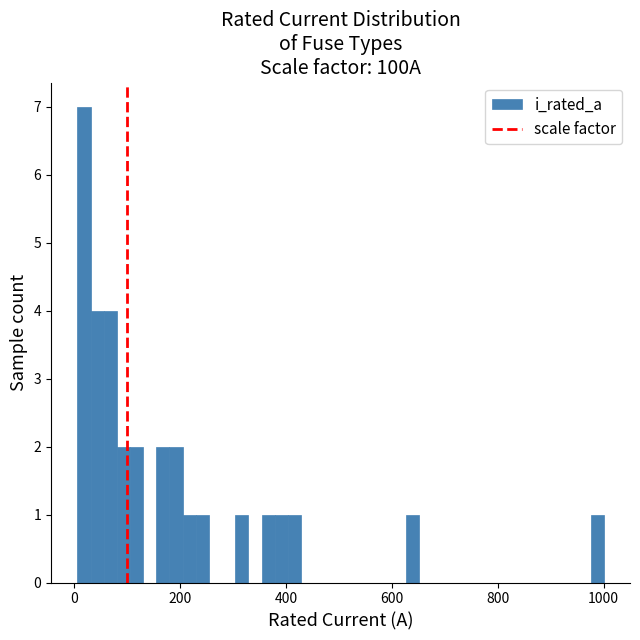

Read against the x-axis, roughly where is the centre of the tallest bar?

20